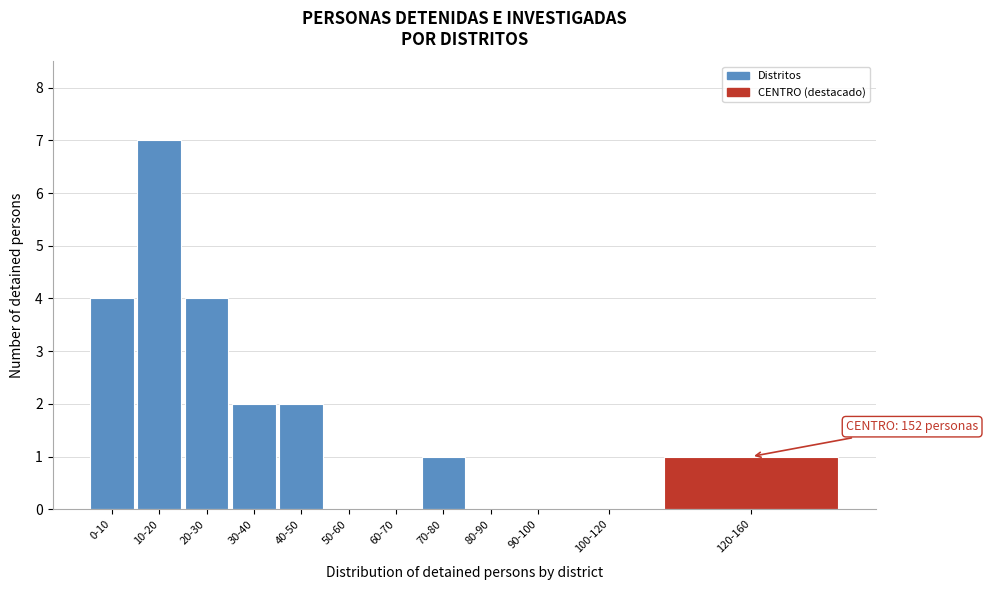

Reading right to left, list all the values displayed in this chart.

120-160=1	100-120=0	90-100=0	80-90=0	70-80=1	60-70=0	50-60=0	40-50=2	30-40=2	20-30=4	10-20=7	0-10=4